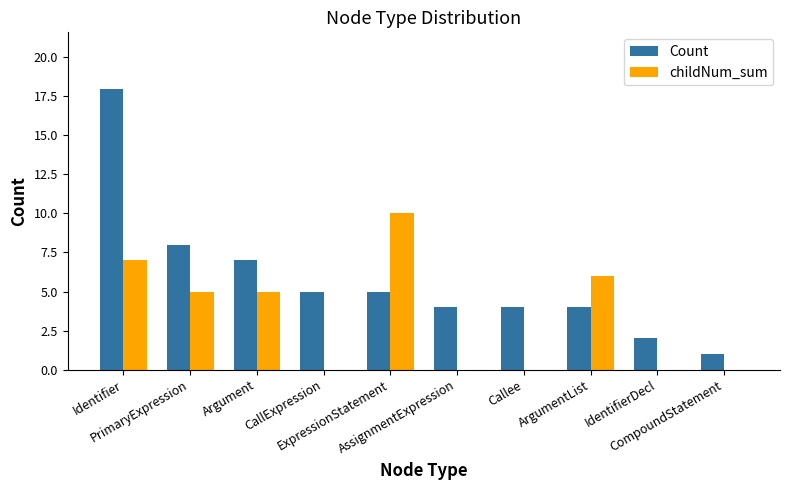

What is the sum of all childNum_sum values?

33